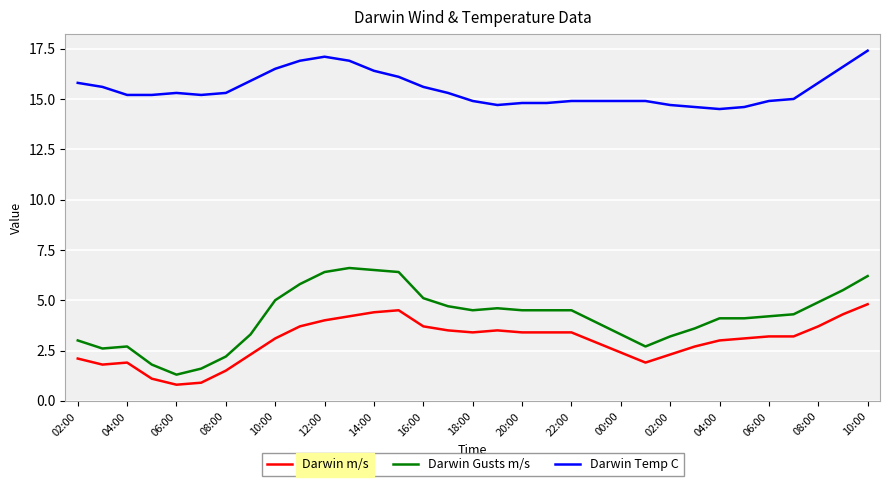

Which series has the widest spread of values?

Darwin Gusts m/s